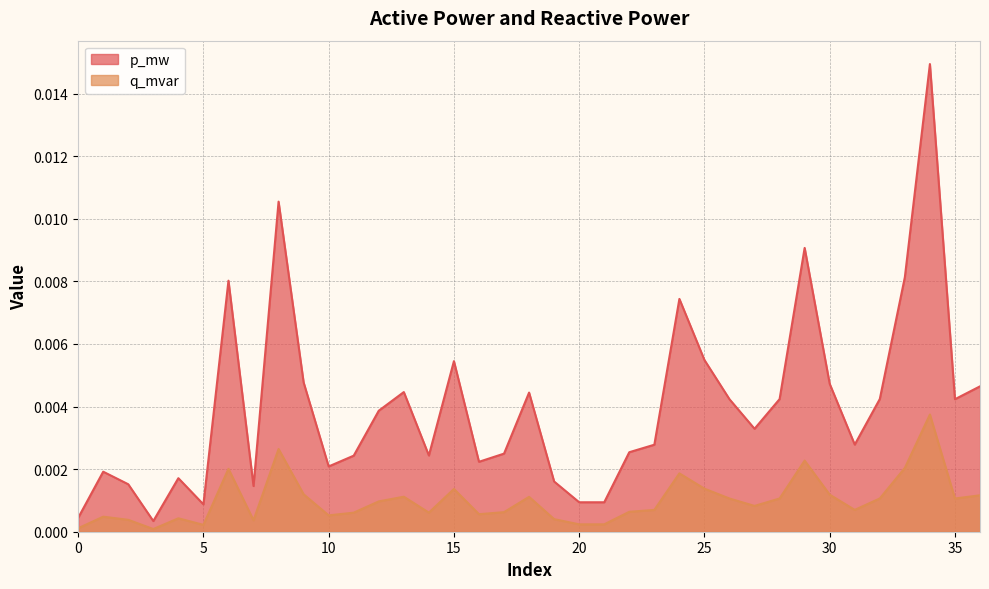

Does the chart have visible grid lines?

Yes